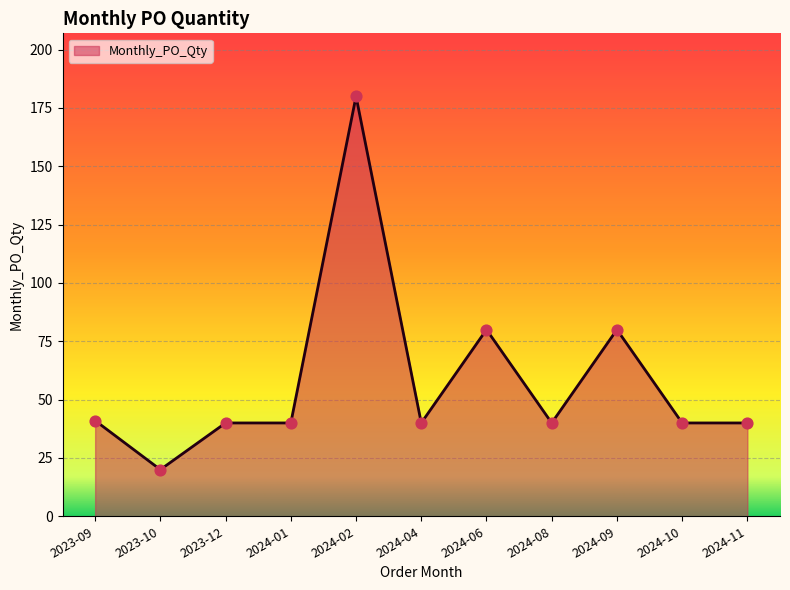

What is the ratio of the value at 2024-02 to the value at 2023-09?

4.4